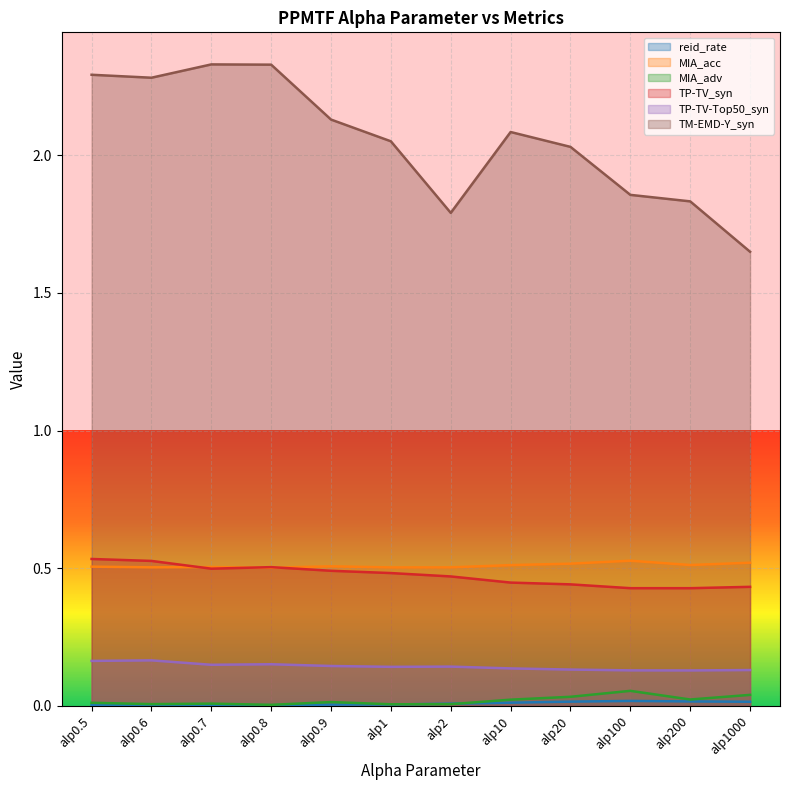

What is the difference between the maximum and minimum values in the TP-TV_syn series?

0.1